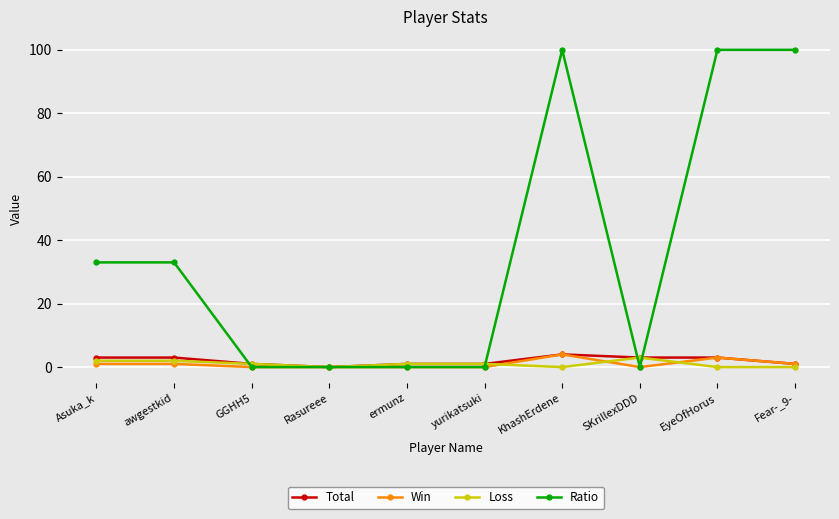

What is the approximate value of Win at EyeOfHorus?

3